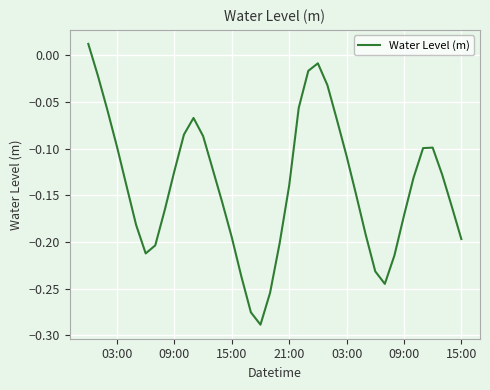

Is this an area chart (filled region under the line)?

No